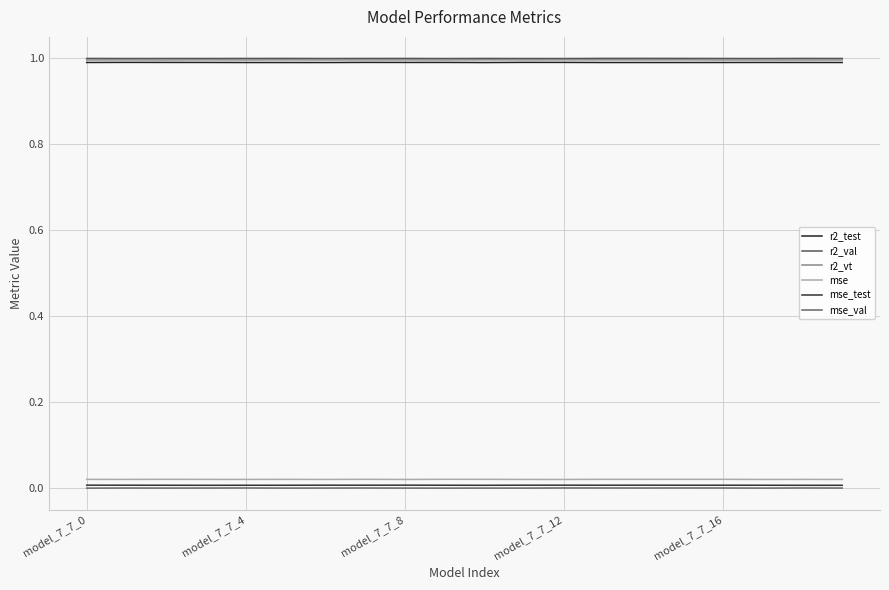

How many lines are shown in the chart?

6